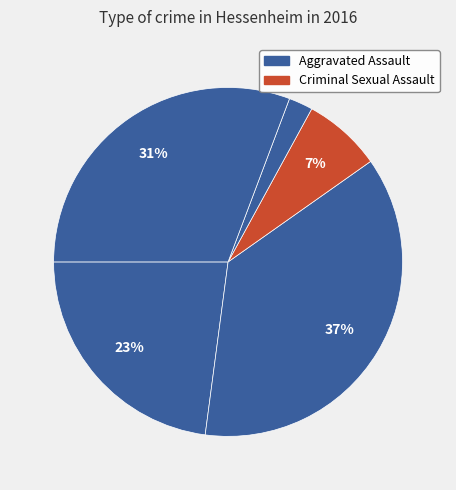

How many segments does this pie chart have?

5